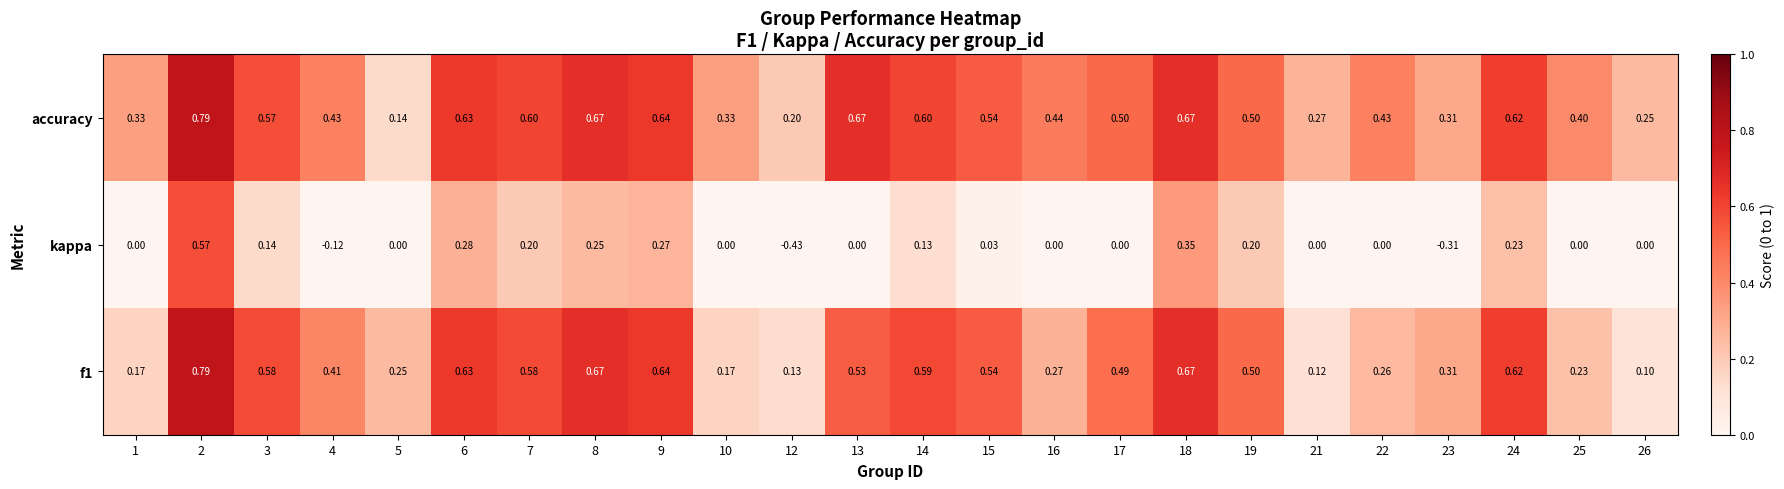

Which series has the largest total across all categories?

accuracy